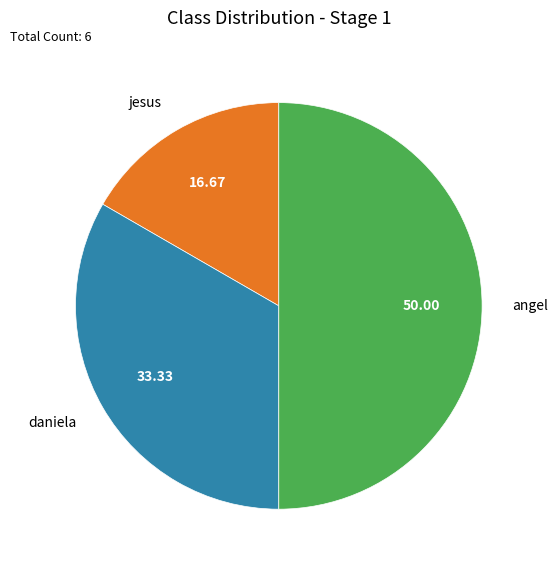

Which has a higher value, angel or daniela?

angel